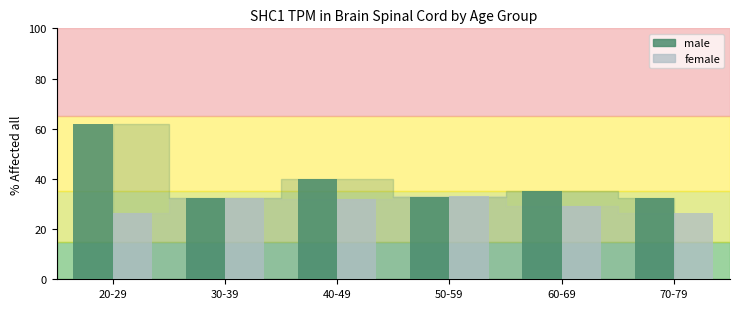

The value of male at 70-79 is 32.4. True or false?

True